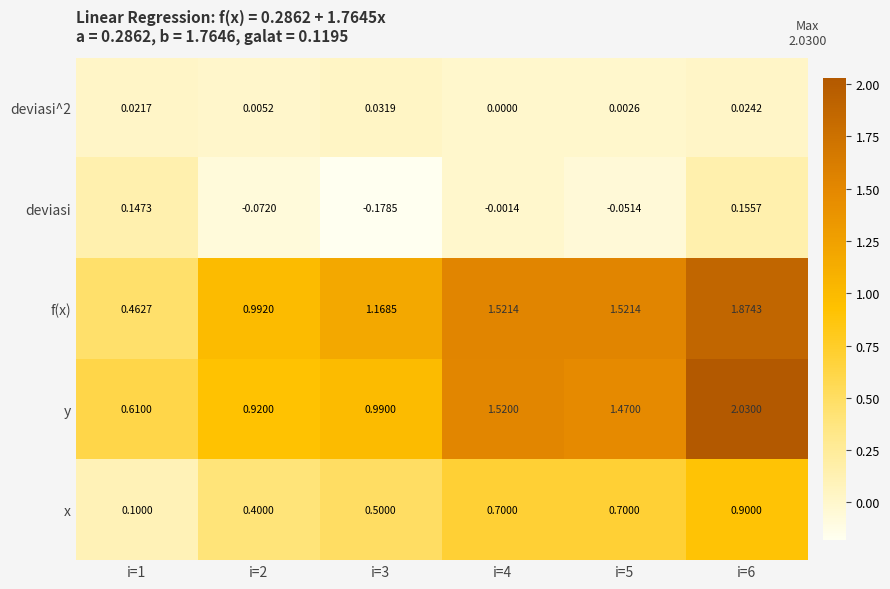

Which series has the largest range (max minus min)?

y